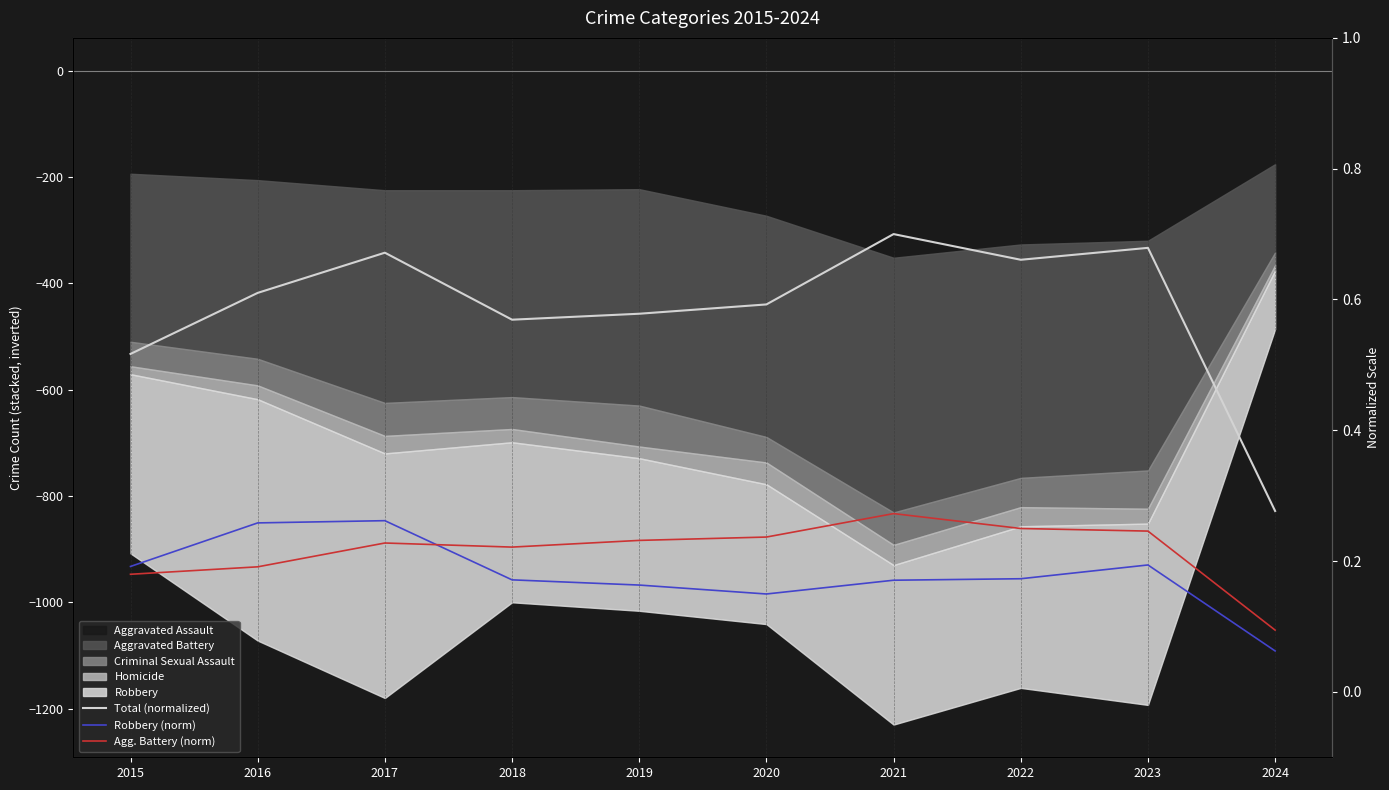

What is the sum of the Total (normalized) values at 2024 and 2020?

0.9